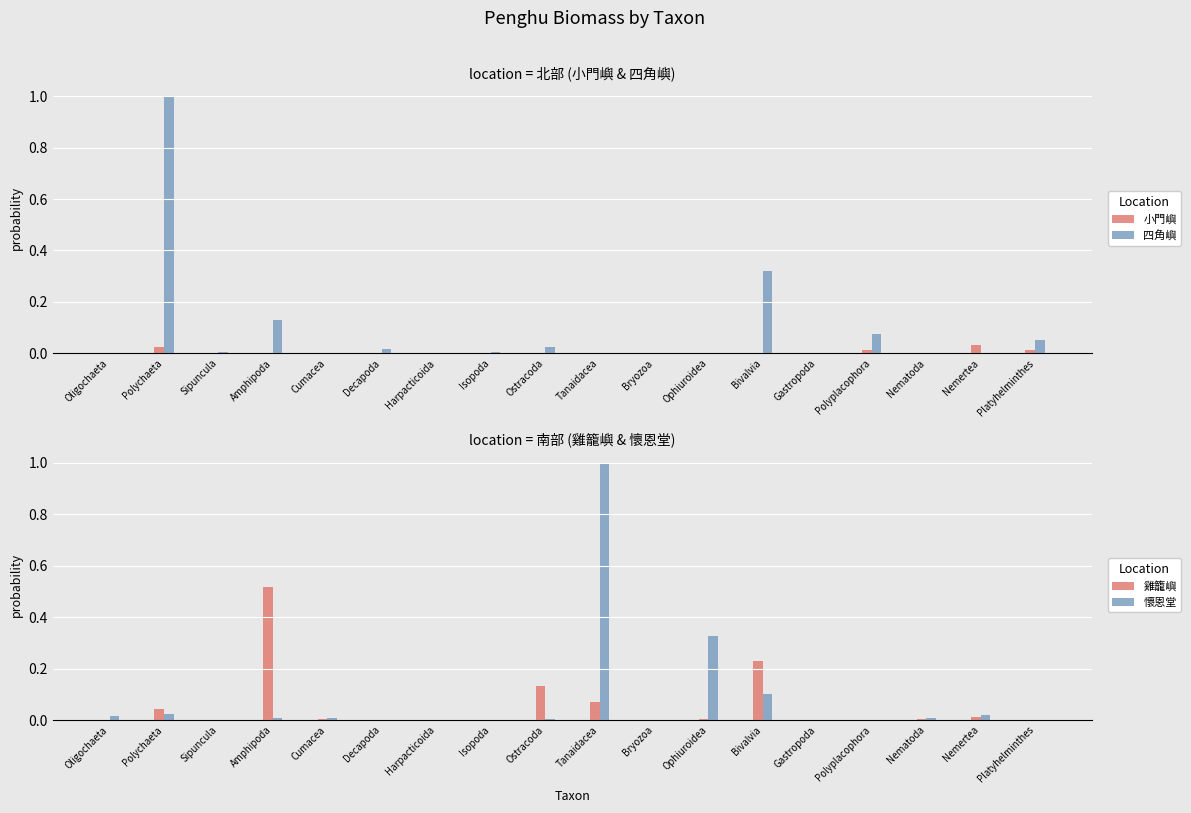

What are all the series names shown in the legend?

小門嶼, 四角嶼, 雞籠嶼, 懷恩堂